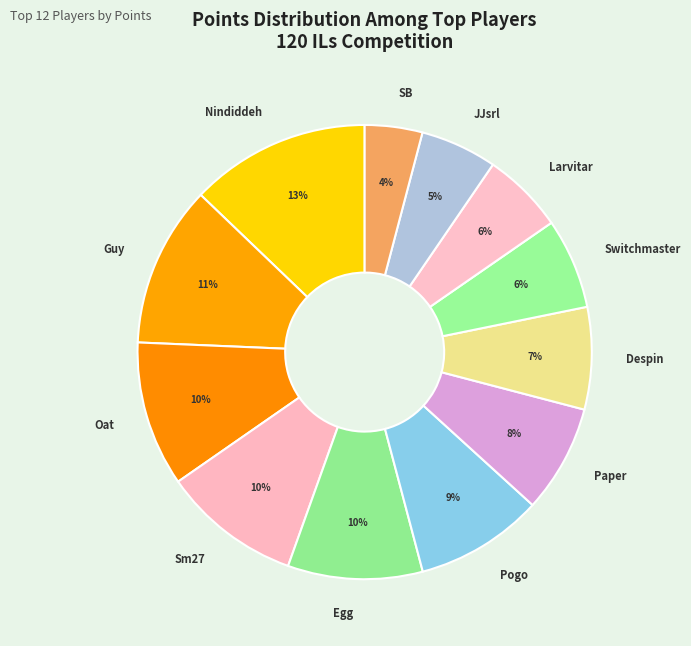

To the nearest percent, what is the average slice percentage?

8%